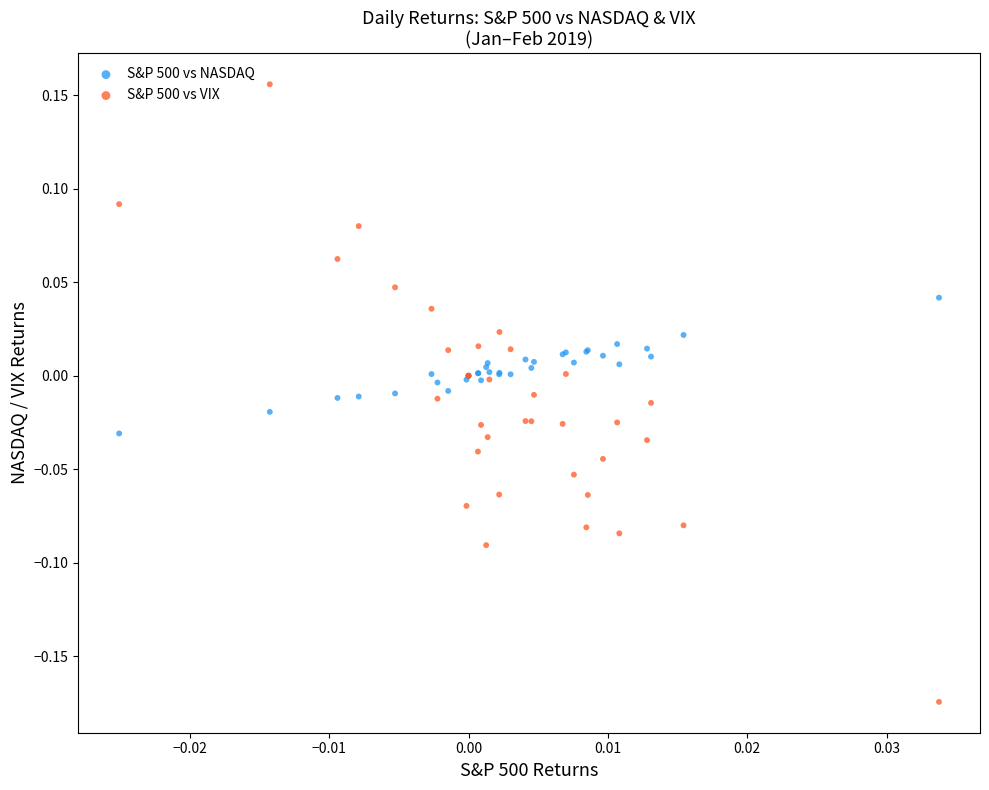

What are all the series names shown in the legend?

S&P 500 vs NASDAQ, S&P 500 vs VIX